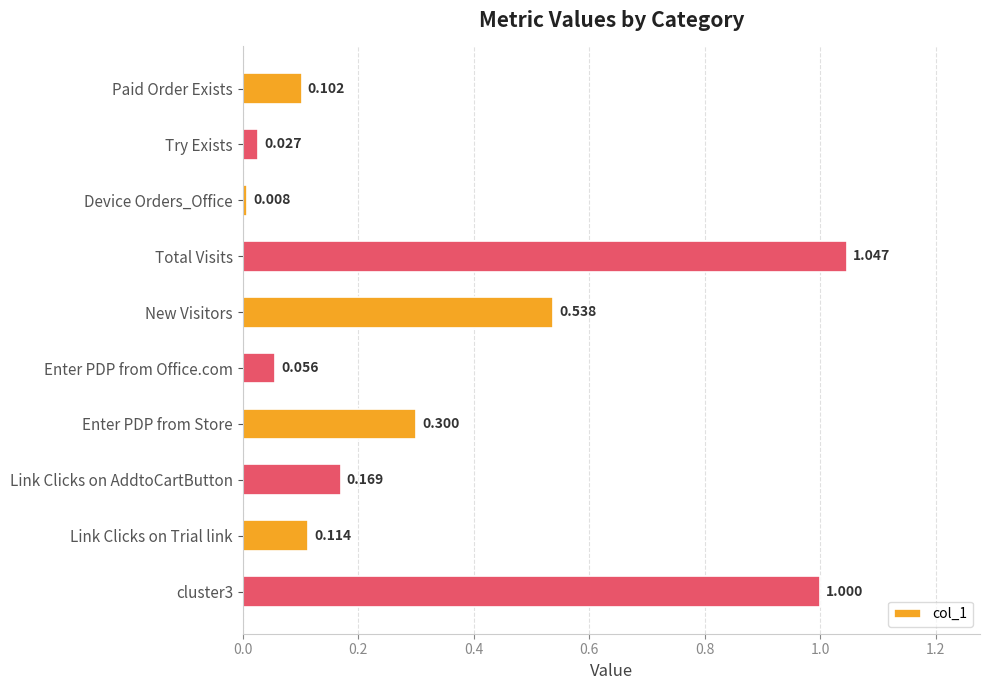

Count the number of categories in the chart.

10